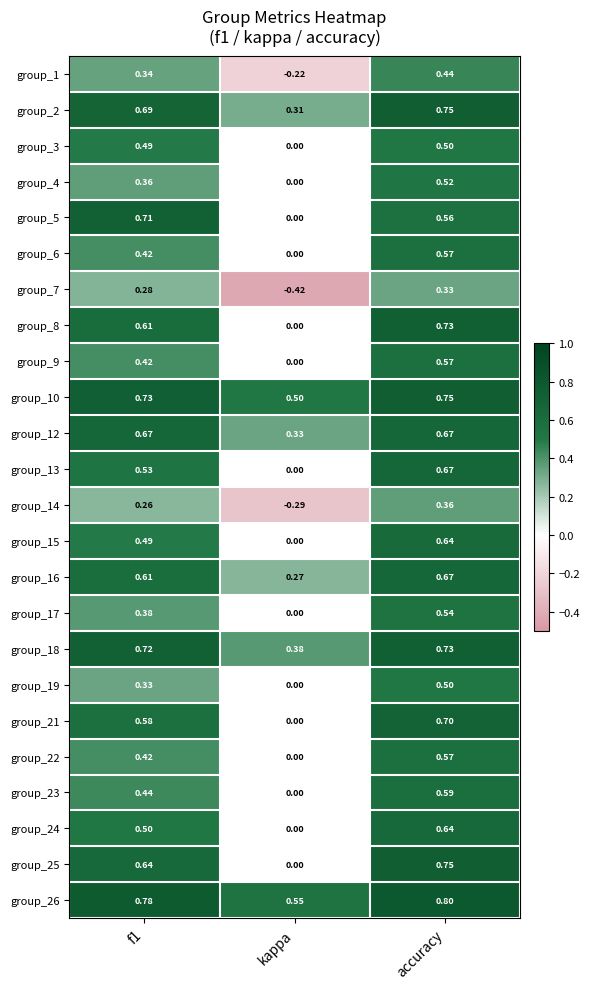

At which label does group_10 reach its peak?

accuracy